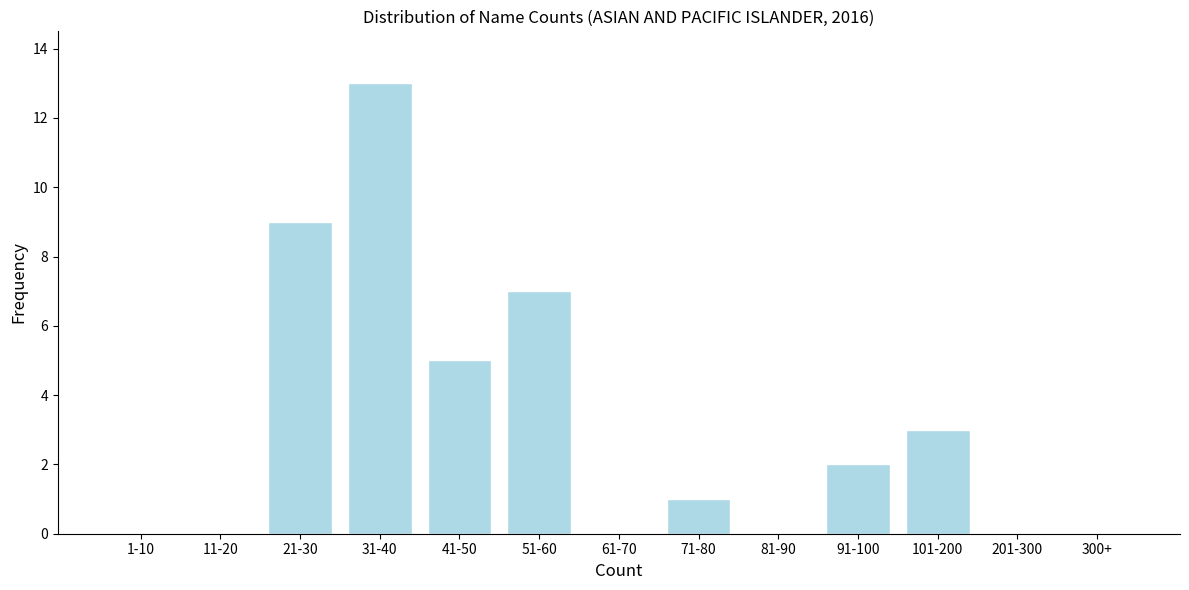

Reading right to left, what are all the values shown in this chart?

300+=0	201-300=0	101-200=3	91-100=2	81-90=0	71-80=1	61-70=0	51-60=7	41-50=5	31-40=13	21-30=9	11-20=0	1-10=0